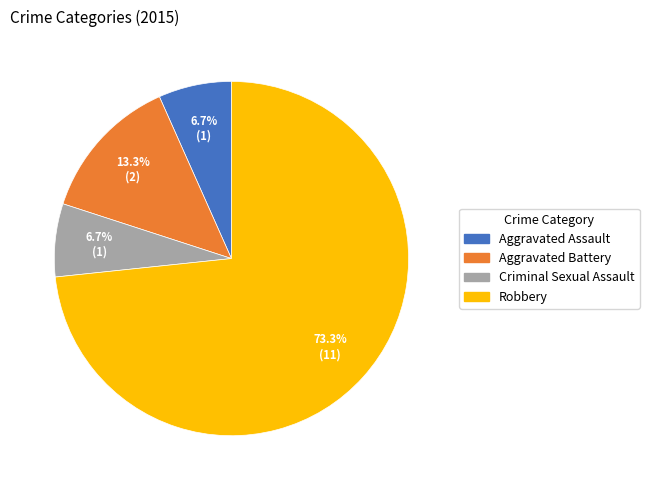

To the nearest percent, what is the average slice percentage?

25%